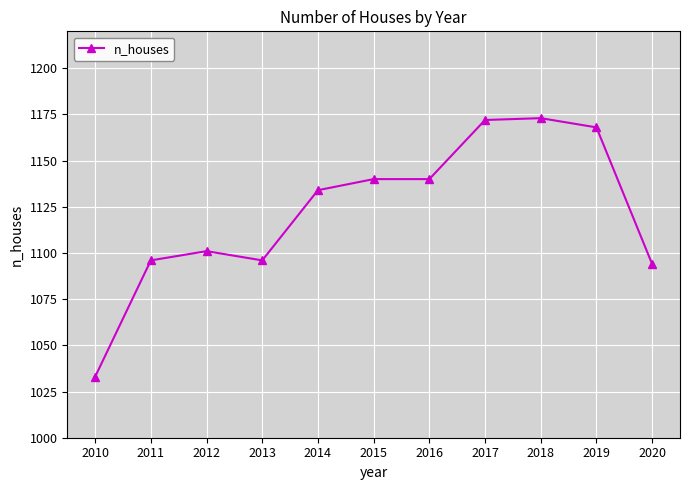

Which category has the lowest value across all series?

2010